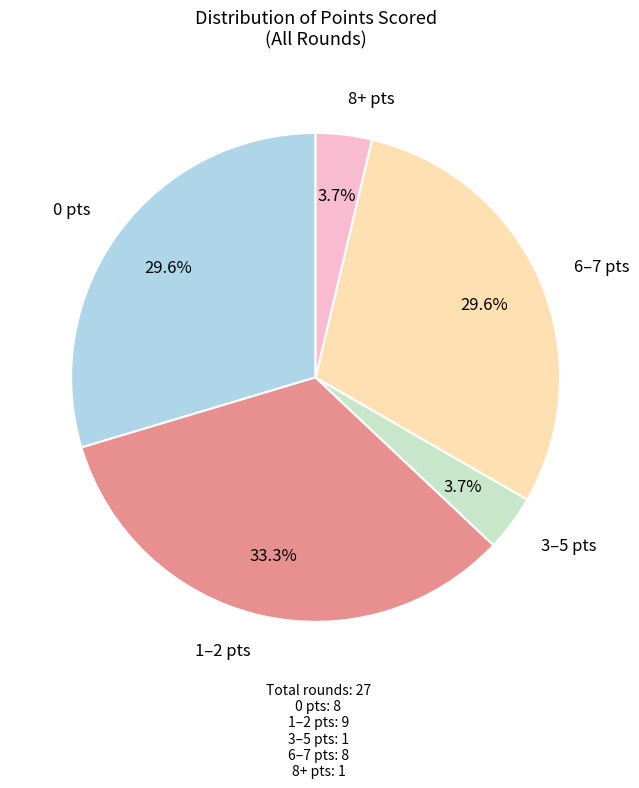

Is there any slice that represents more than half of the pie?

No